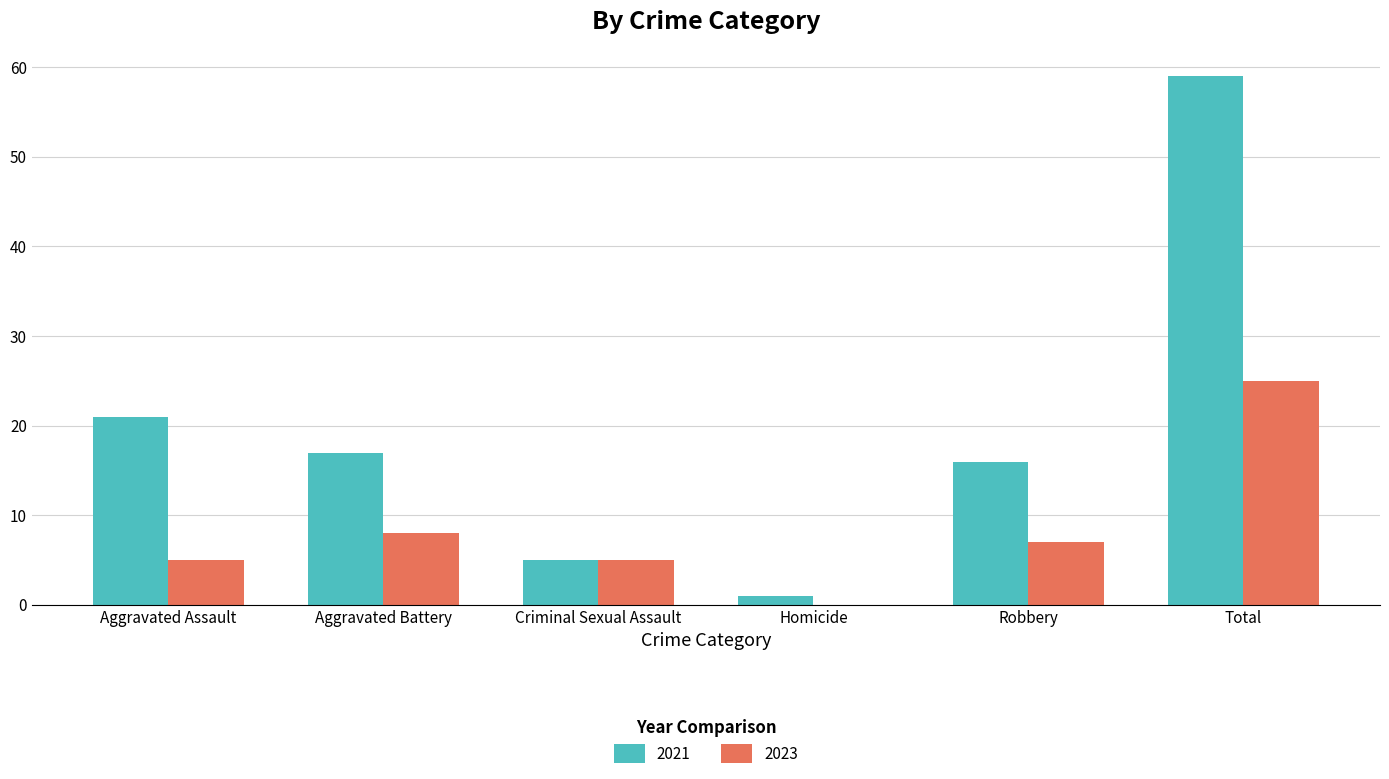

What are all the series names shown in the legend?

2021, 2023